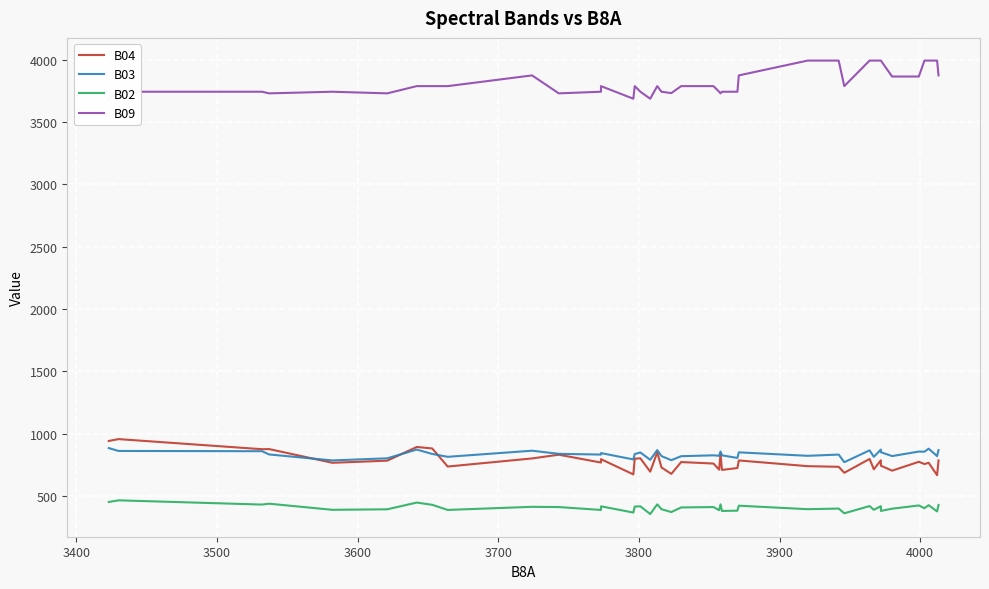

What is the smallest value displayed?

356